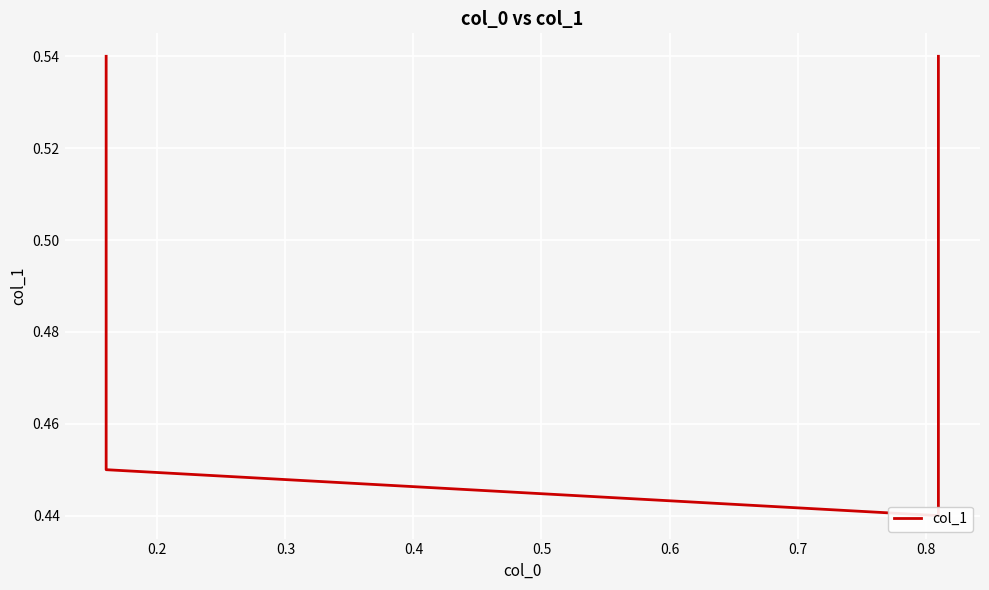

True or false: the data has more than 1 interior local peaks.

False